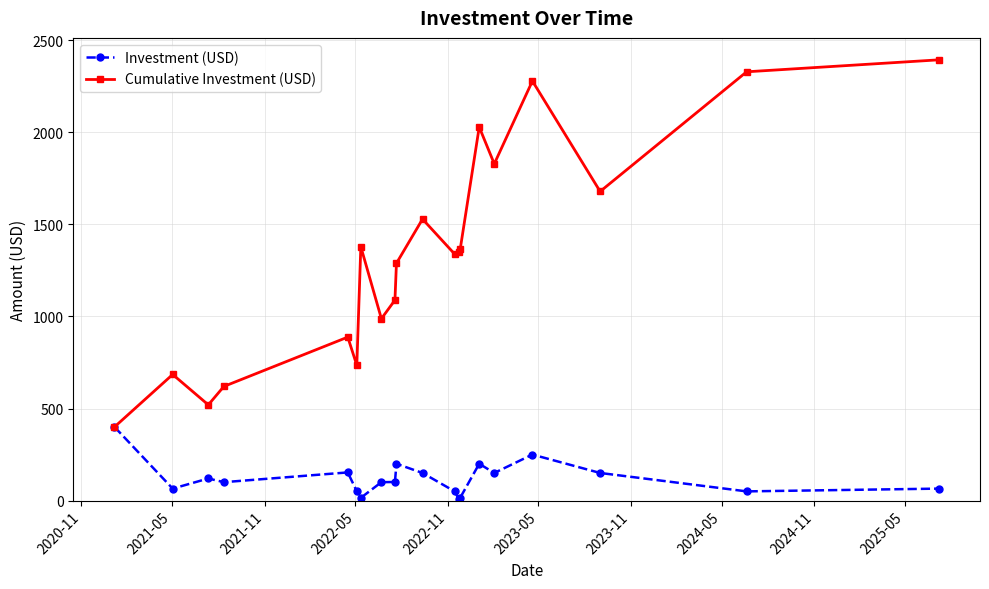

How many lines are shown in the chart?

2